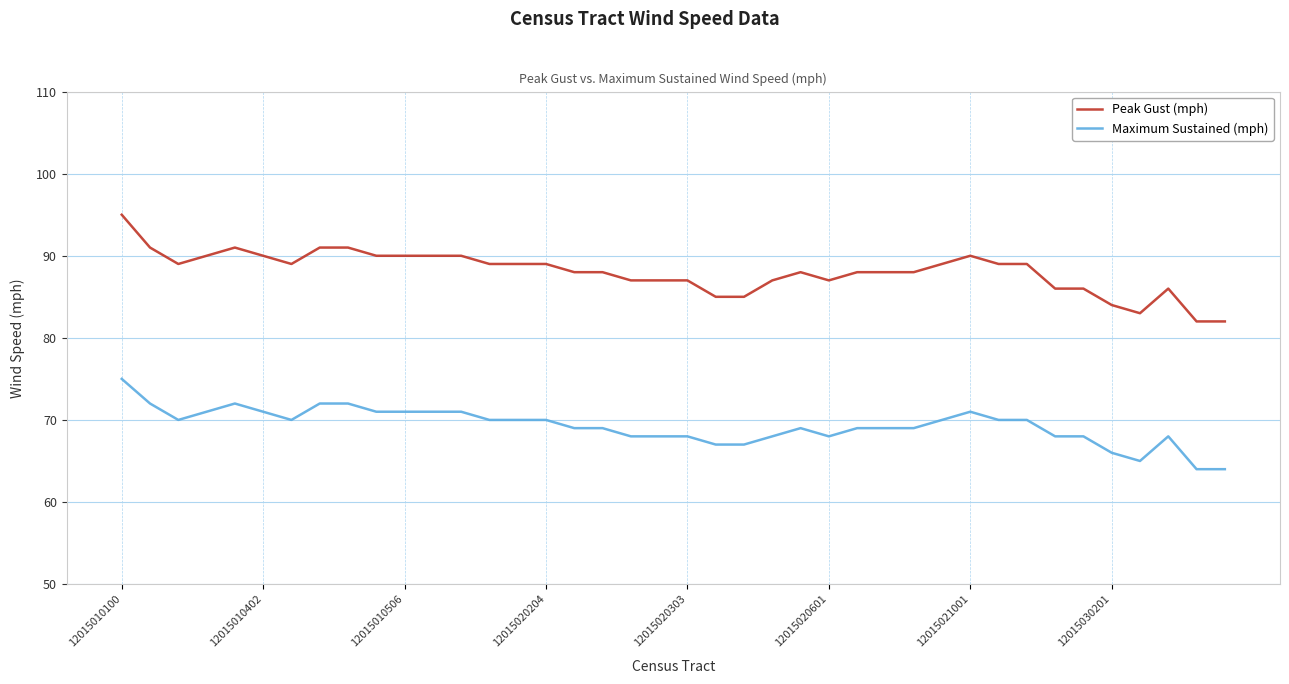

Which series has the largest range (max minus min)?

Peak Gust (mph)